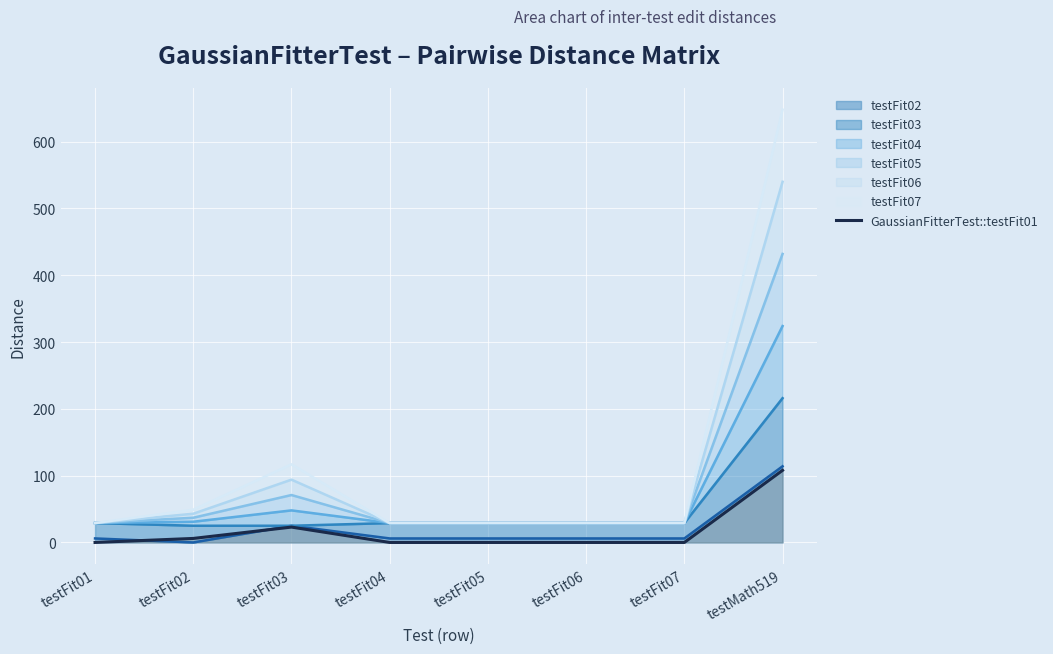

List the labels in order of value, largest first.

testMath519, testFit03, testFit02, testFit01, testFit04, testFit05, testFit06, testFit07